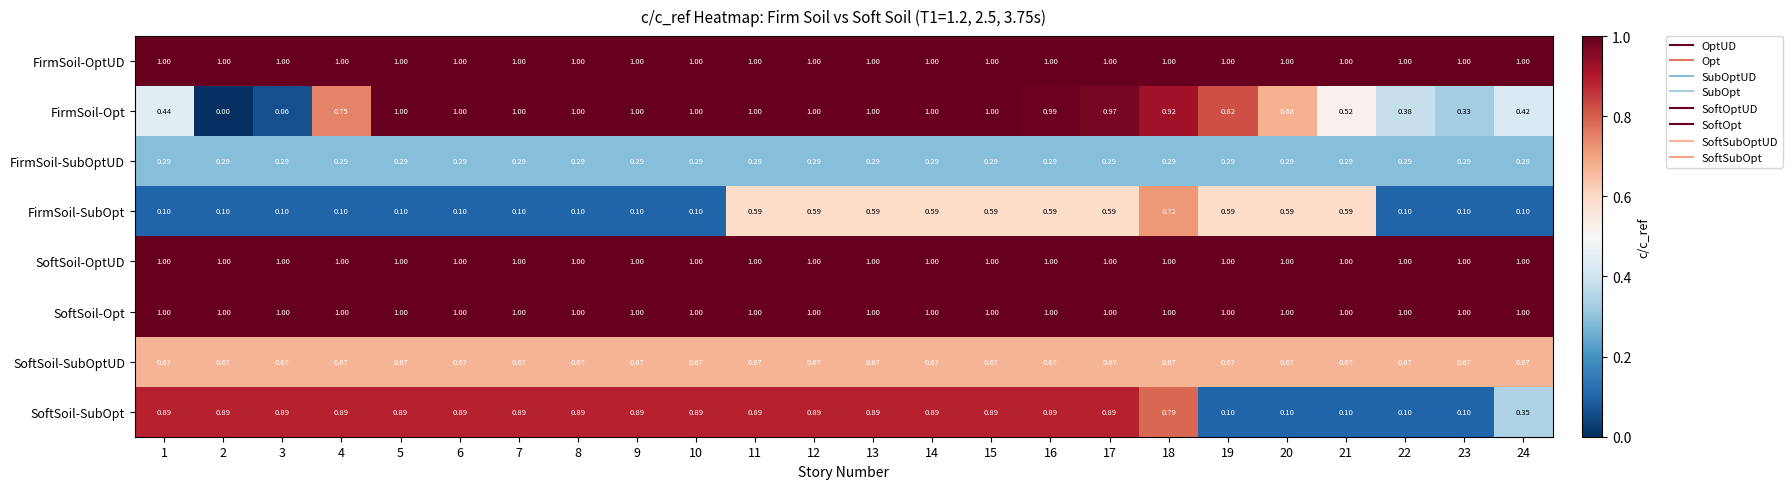

Which series changed the most between 3 and 8?

FirmSoil-Opt